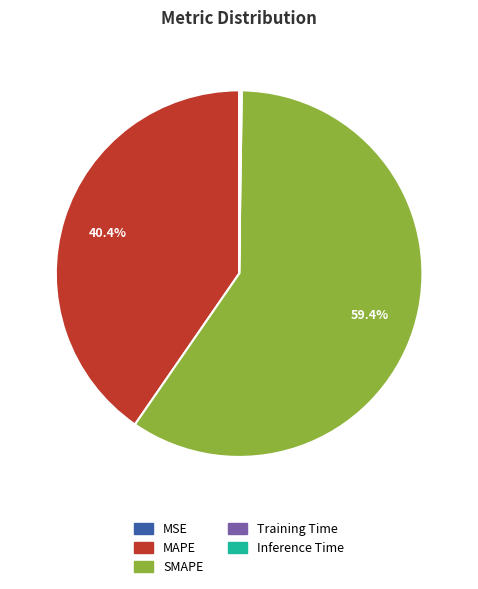

Which category has the biggest portion of the pie?

SMAPE